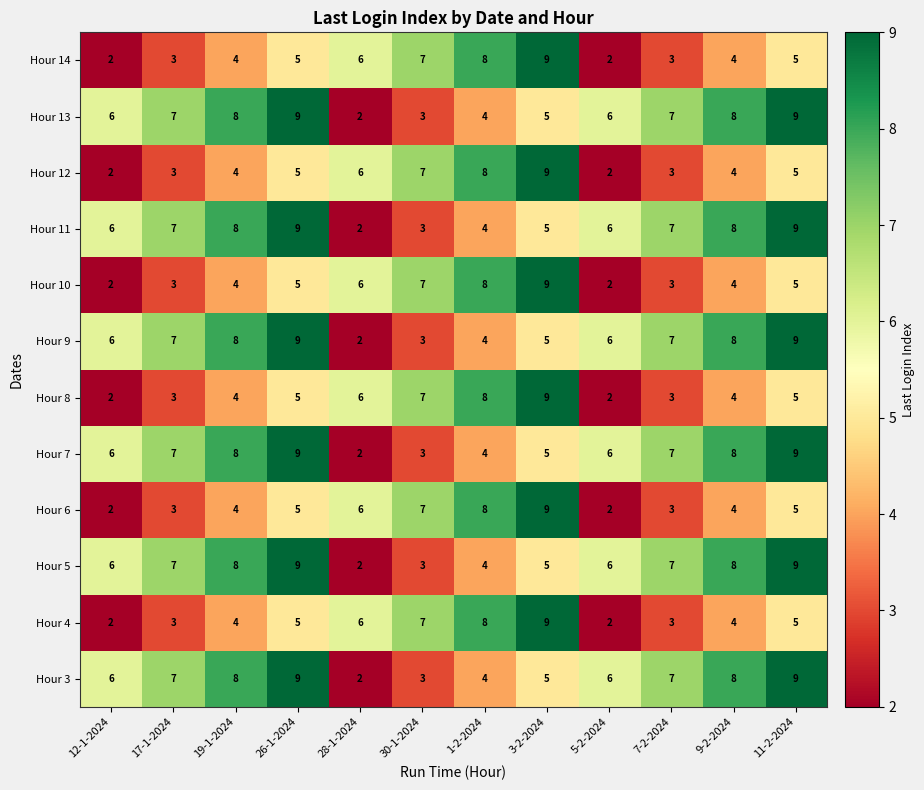

What is the total value across all series at 5-2-2024?

48